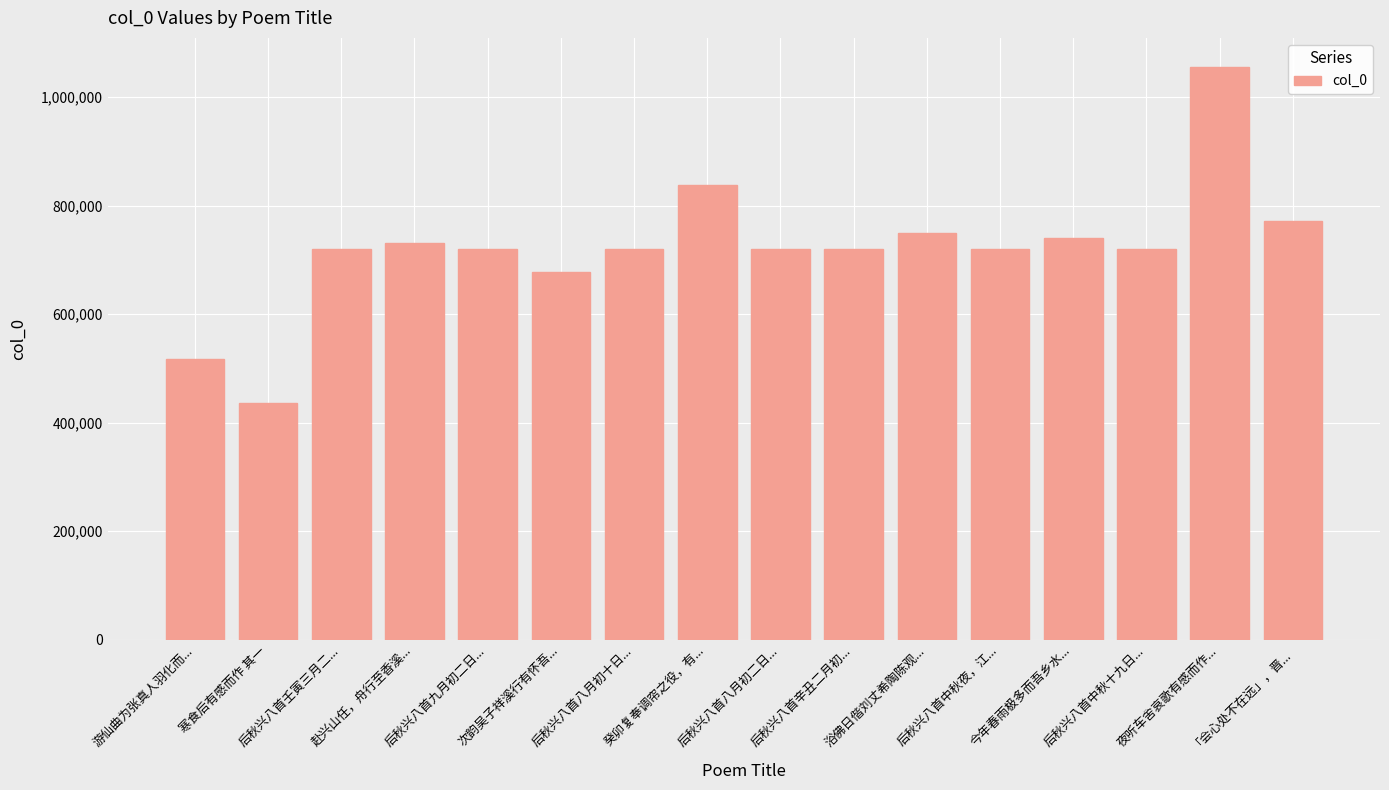

What is the difference between the second highest and minimum values?

402254